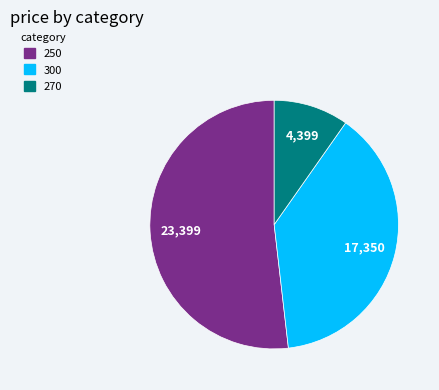

Does 250 account for over 50% of the chart?

Yes